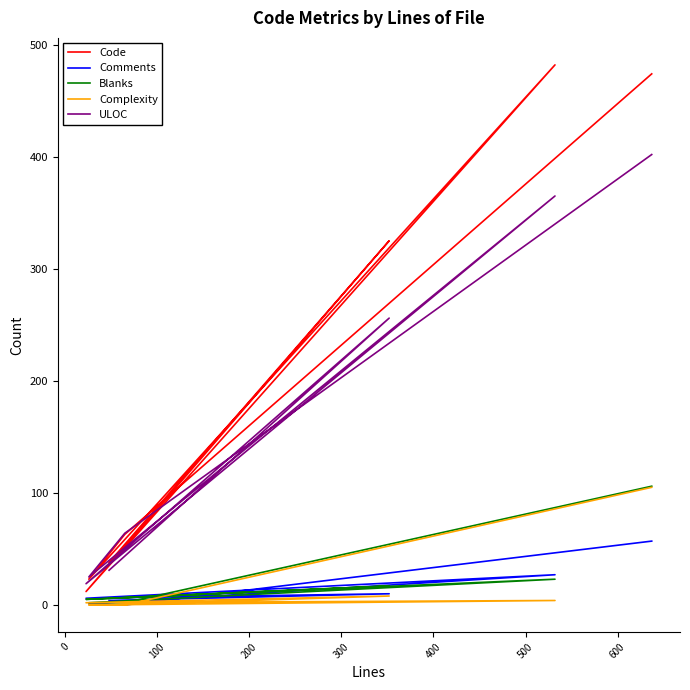

At how many categories does at least one series exceed 134?

3